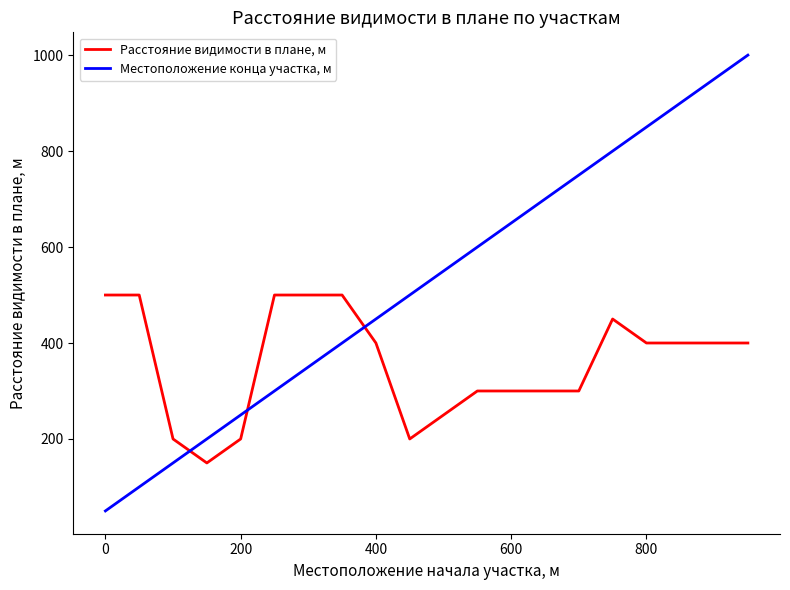

Which series has the widest spread of values?

Местоположение конца участка, м